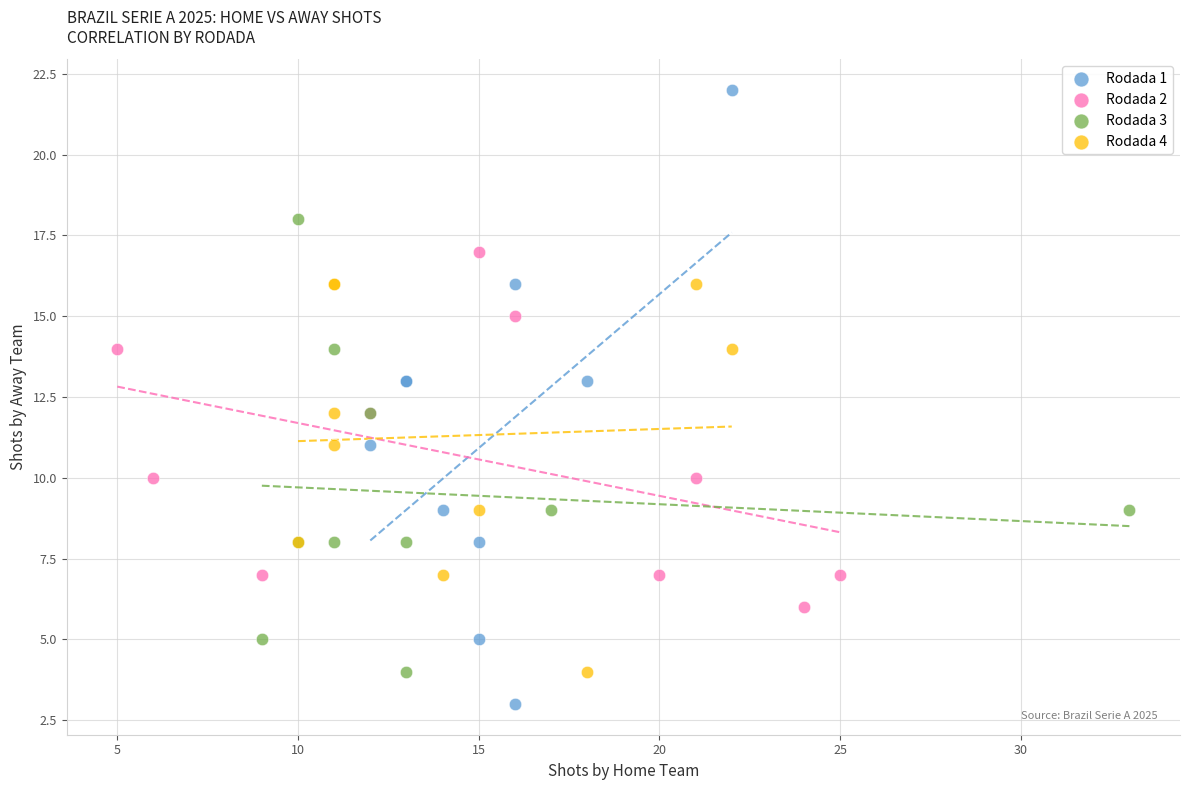

What are all the series names shown in the legend?

Rodada 1, Rodada 2, Rodada 3, Rodada 4